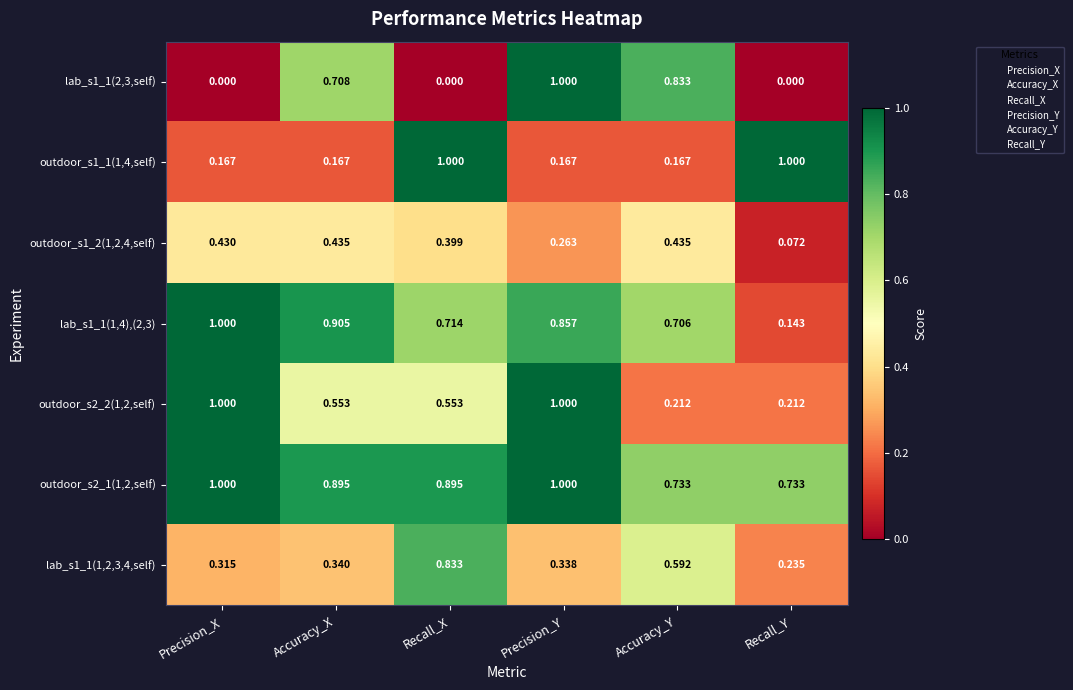

Is the value of outdoor_s2_2(1,2,self) at Accuracy_X greater than the value of lab_s1_1(1,2,3,4,self) at Precision_Y?

Yes